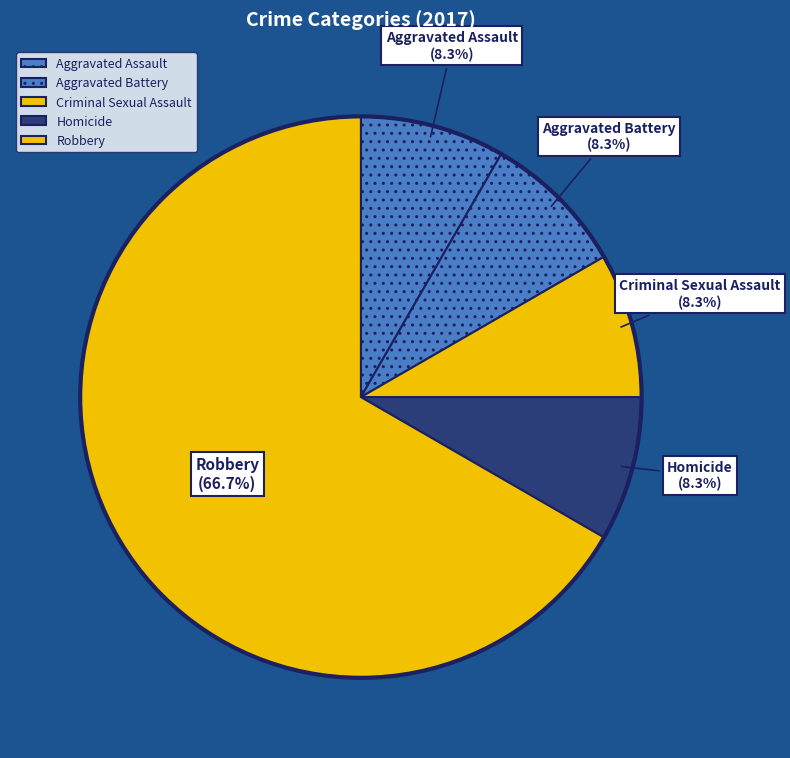

How many slices are in this pie chart?

5